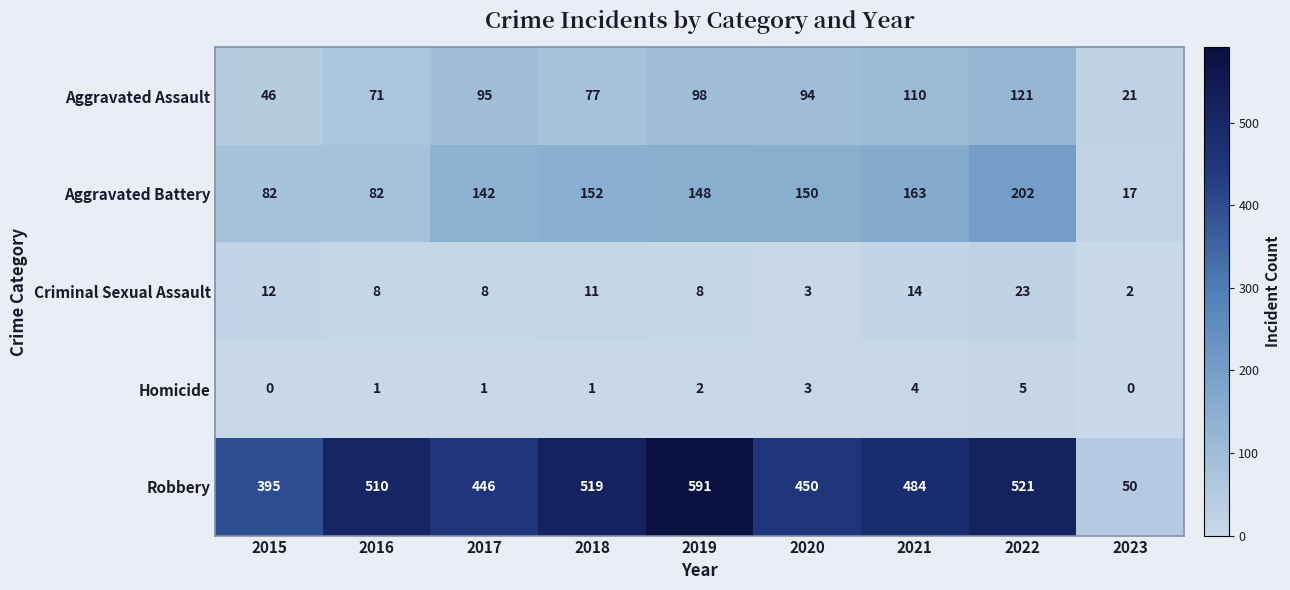

Which series has the widest spread of values?

Robbery